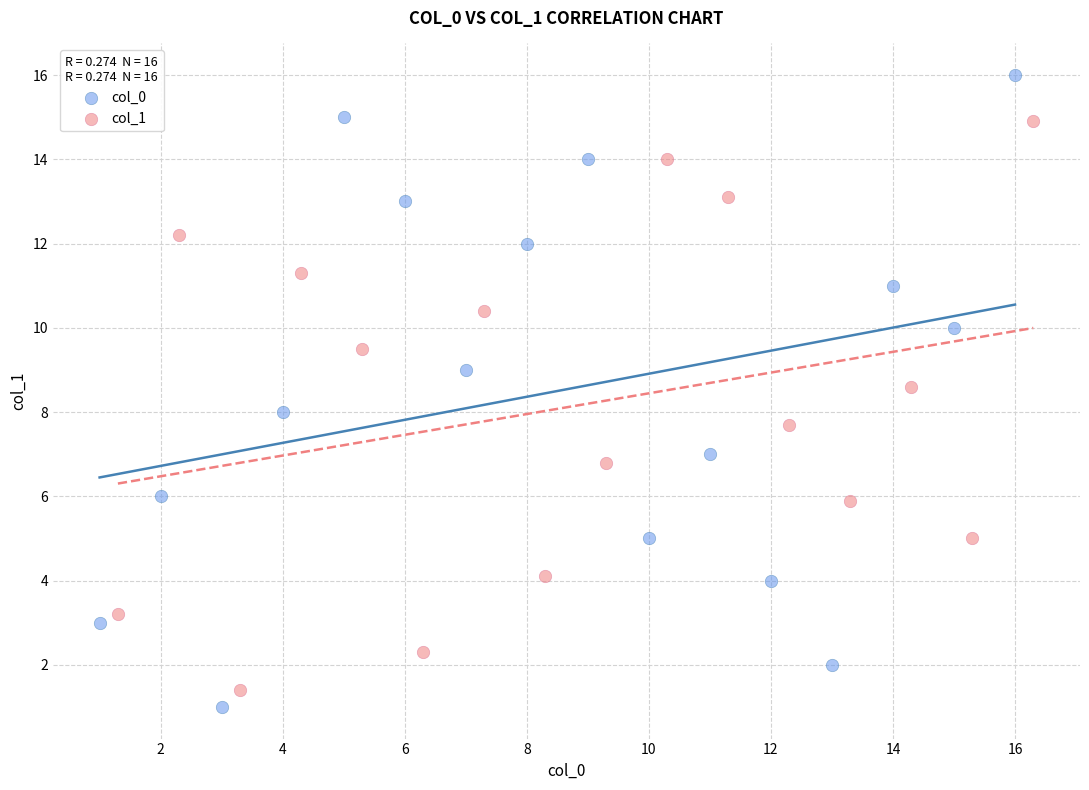

Which series has the widest spread of Y values?

col_0